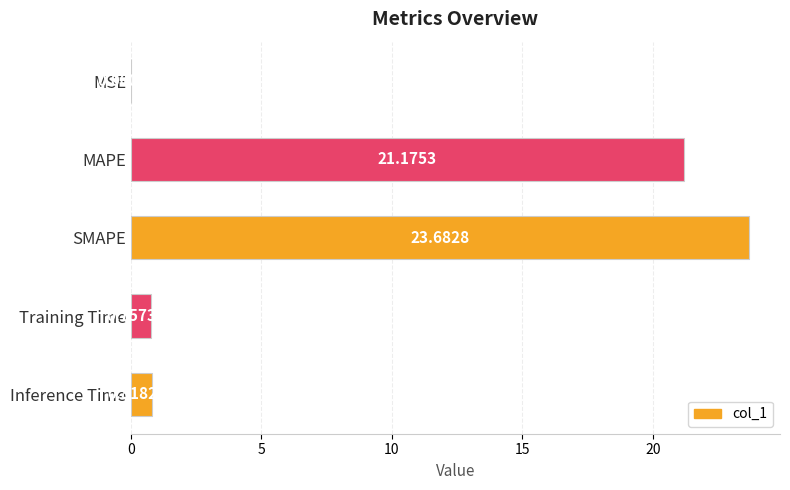

What is the sum of the values at SMAPE and MSE?

23.7